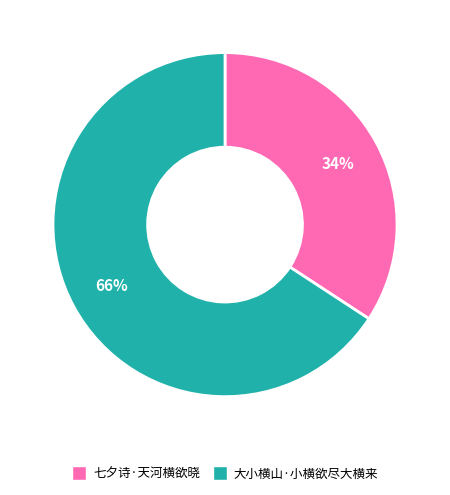

To the nearest percent, what is the difference between the 七夕诗·天河横欲晓 and 大小横山·小横欲尽大横来 slice percentages?

32%